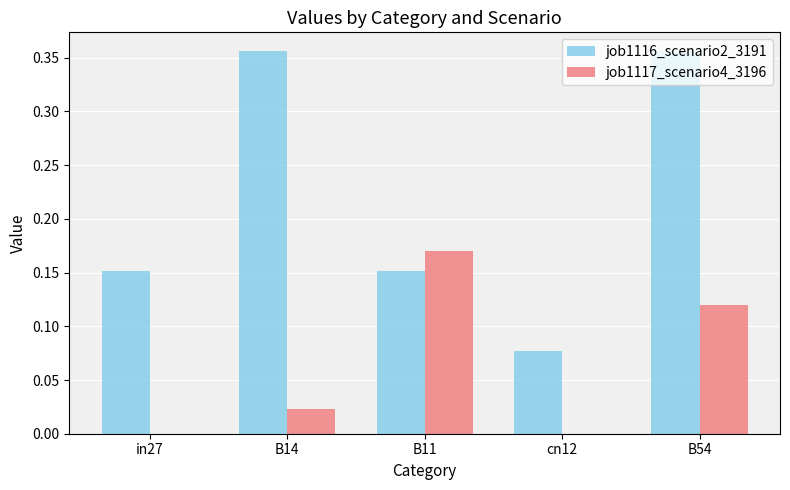

At which category is the sum across all series the highest?

B54